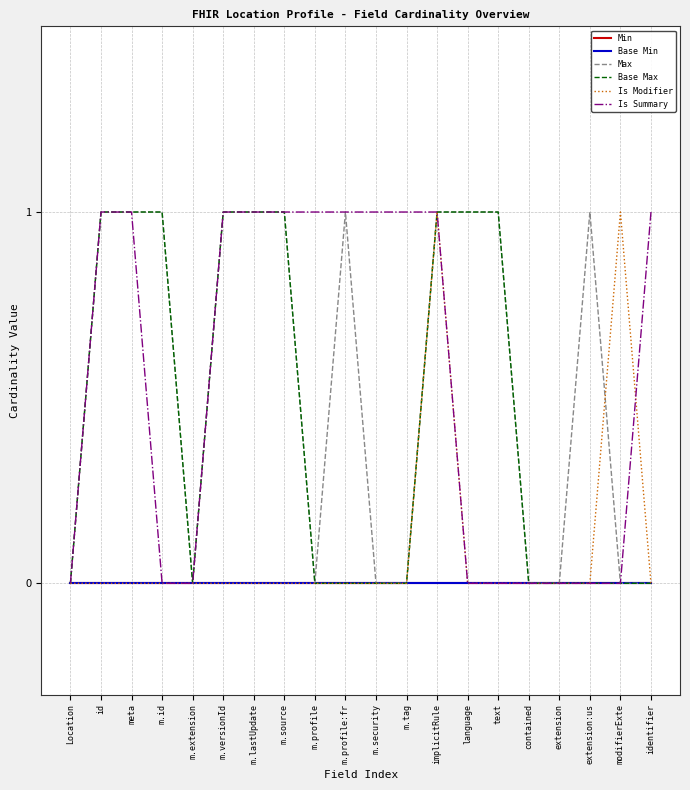

Does the chart display data point markers on the line(s)?

No